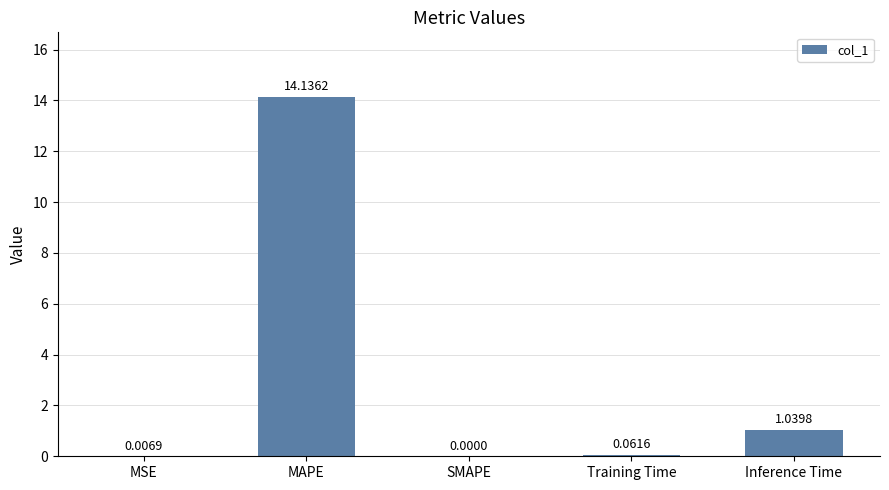

At which category does the chart reach its peak across all series?

MAPE